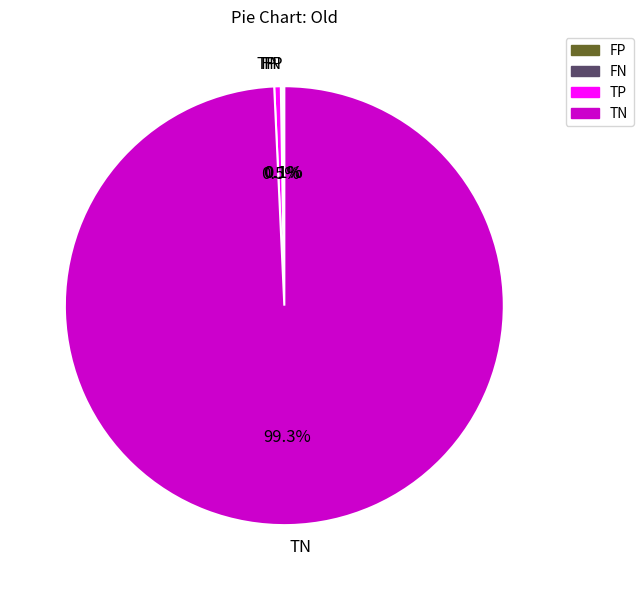

Does TP represent more than half of the total?

No